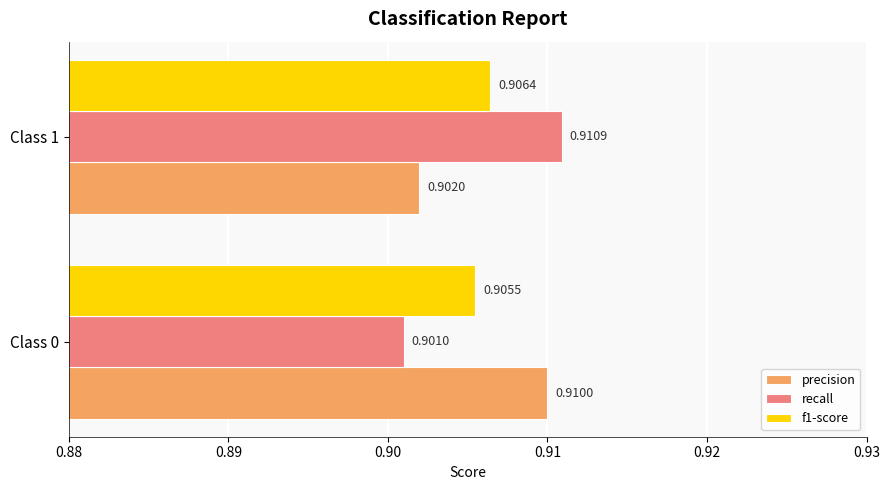

What is the sum of all f1-score values?

1.8